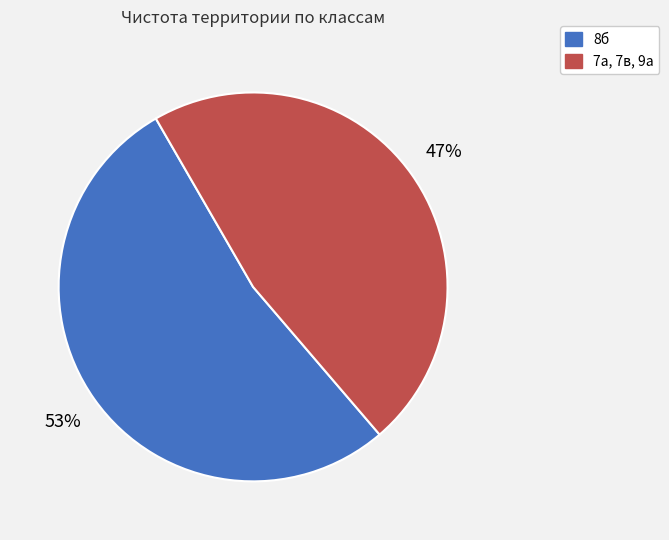

To the nearest percent, what is the difference between the largest and smallest slice percentages?

6%